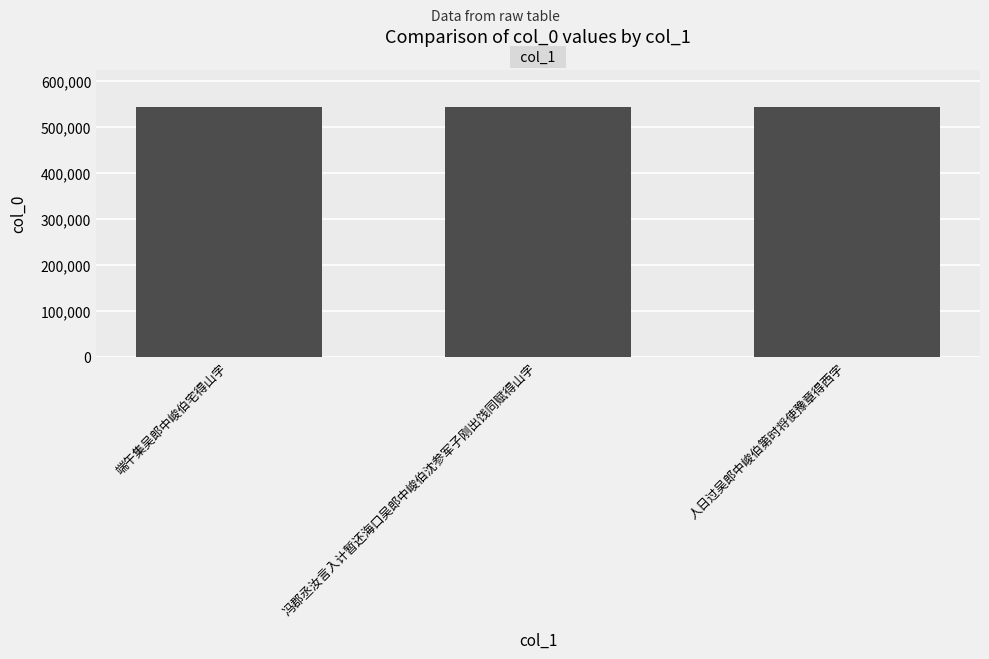

Count the values in the range 542180 to 542570.

3